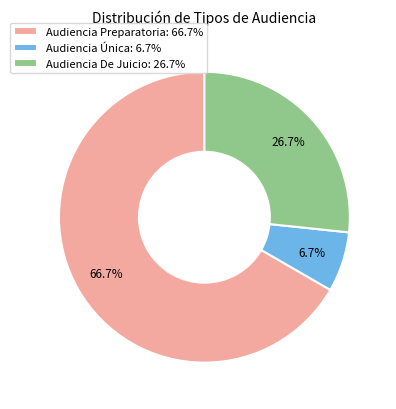

The Audiencia Única slice represents 17% of the pie. True or false?

False